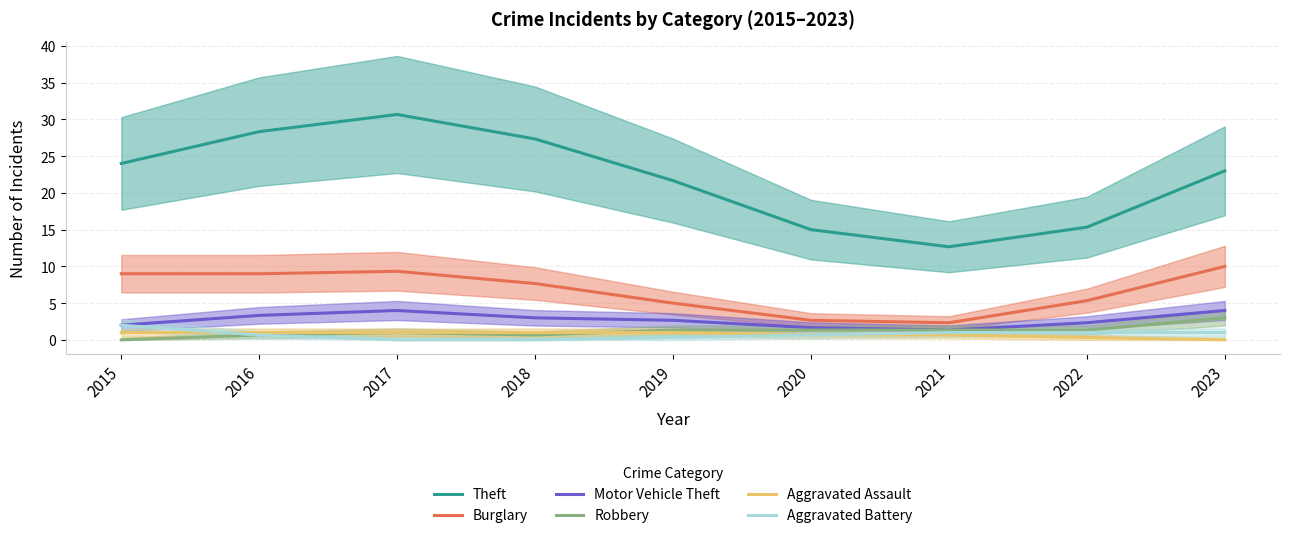

True or false: Robbery has a value of 1.3 at 2021.

True